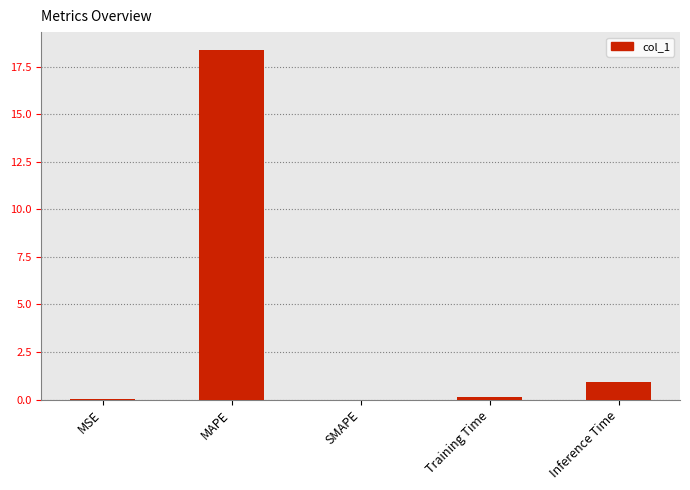

The chart shows a value of 0.9 at Inference Time. True or false?

True